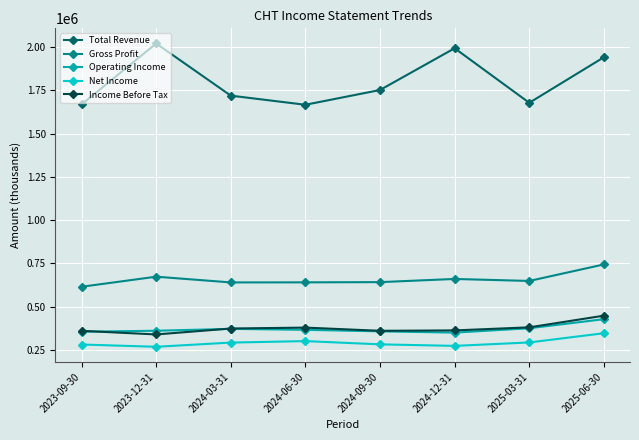

What is the minimum value for Net Income?

269500